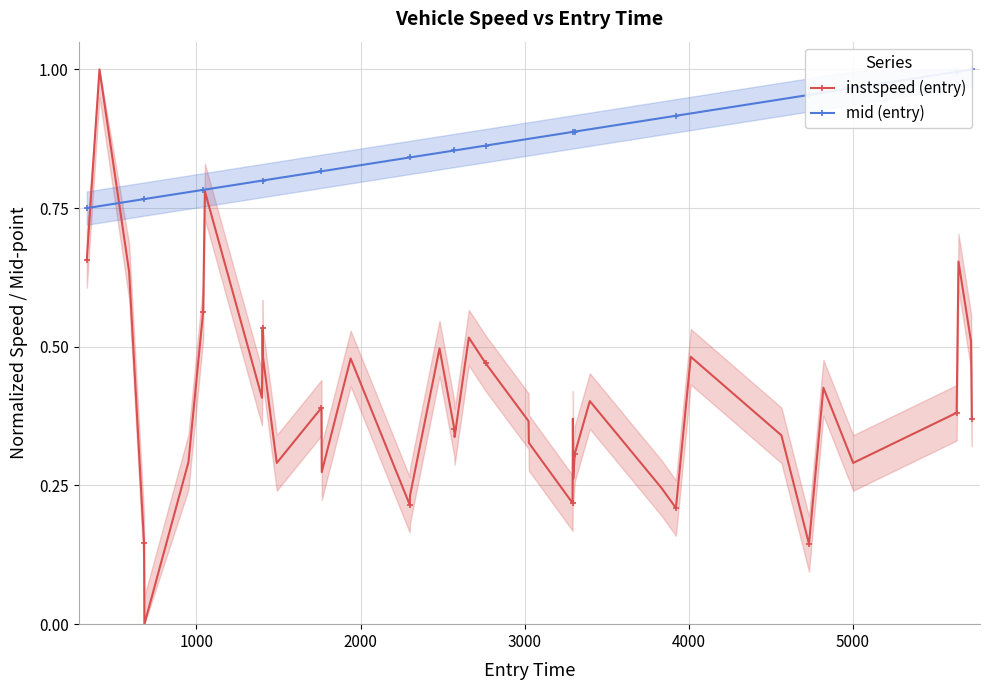

After their last crossing, which series has the higher values: instspeed (entry) or mid (entry)?

mid (entry)